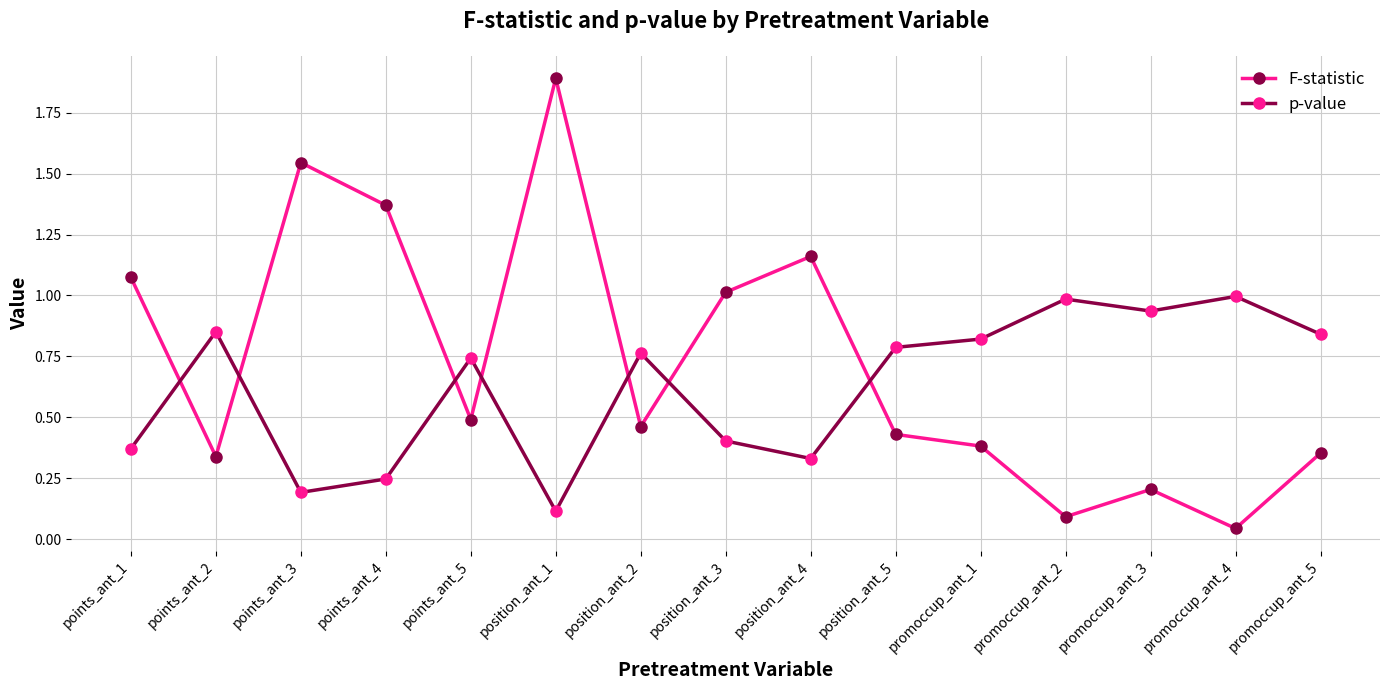

What is the maximum value shown in the chart?

1.9